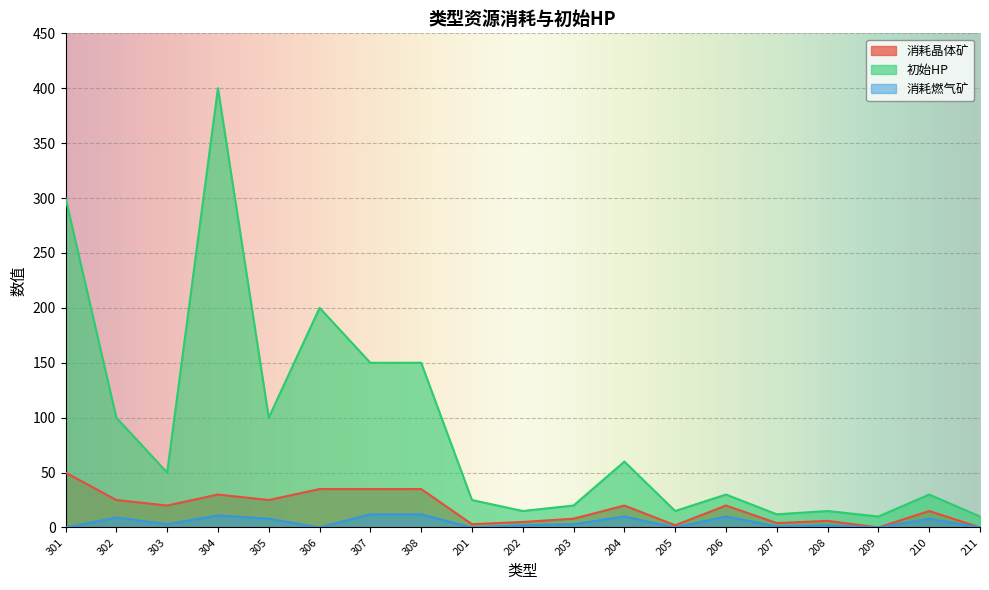

How many lines are shown in the chart?

3